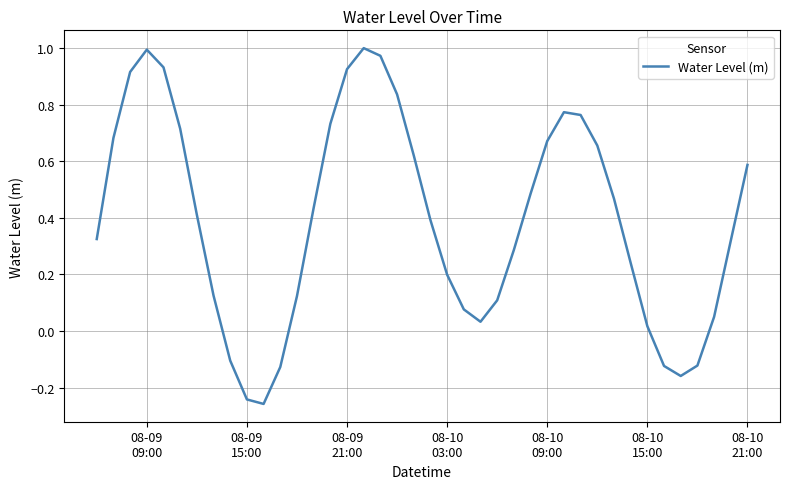

Does the chart have visible grid lines?

Yes